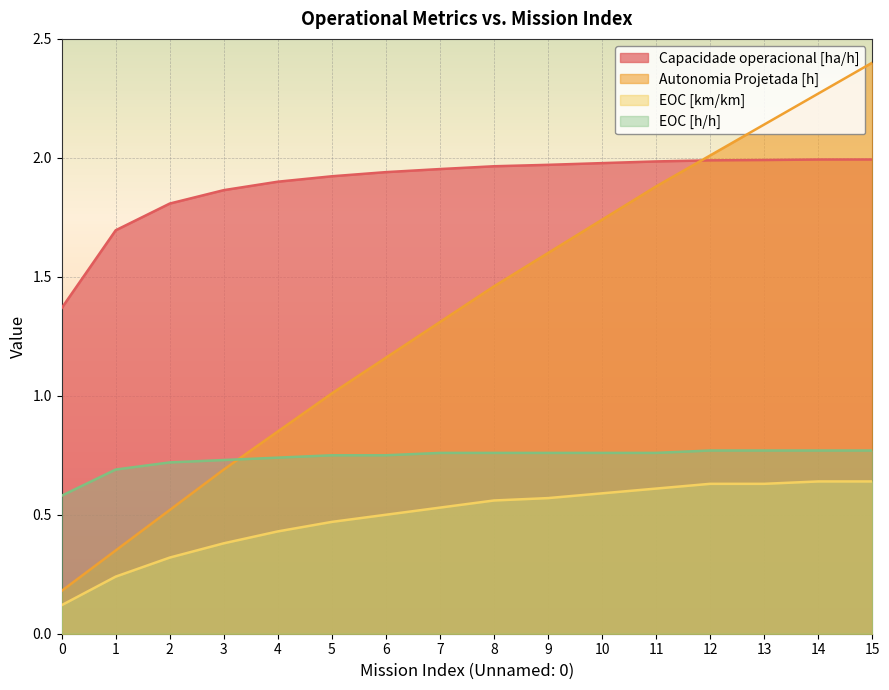

True or false: Capacidade operacional [ha/h] and EOC [h/h] intersect in this chart.

False